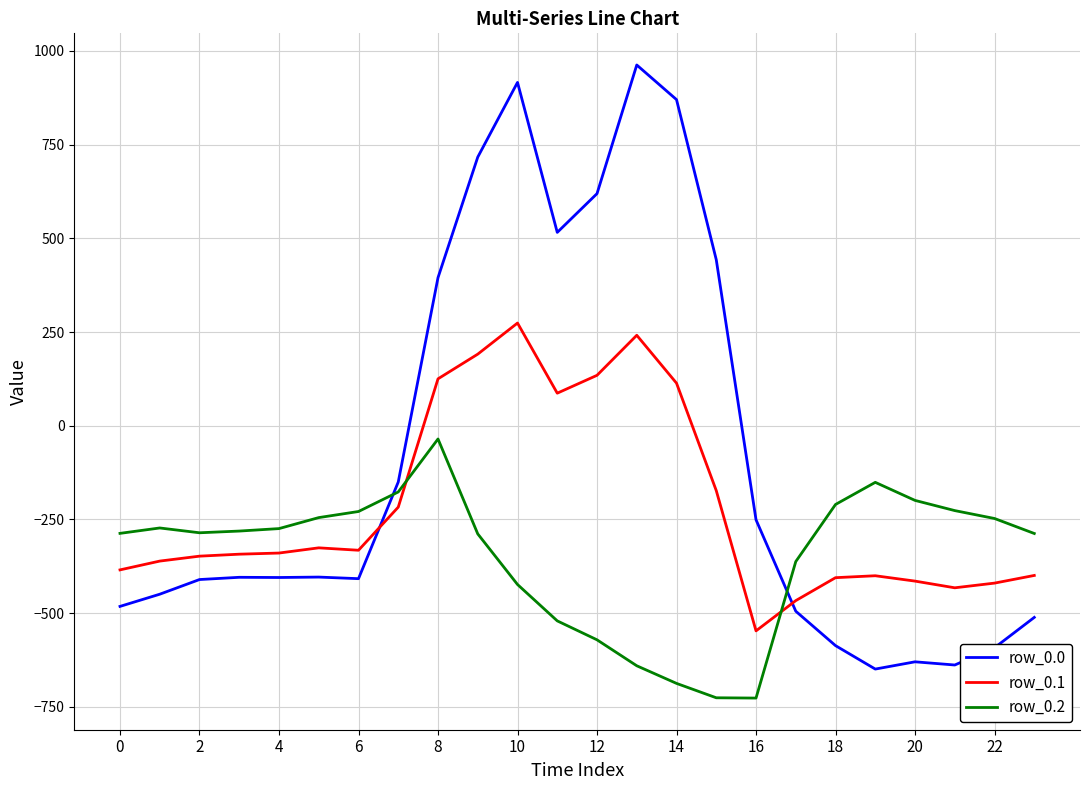

Which series ends up on top after the final intersection of row_0.0 and row_0.2?

row_0.2